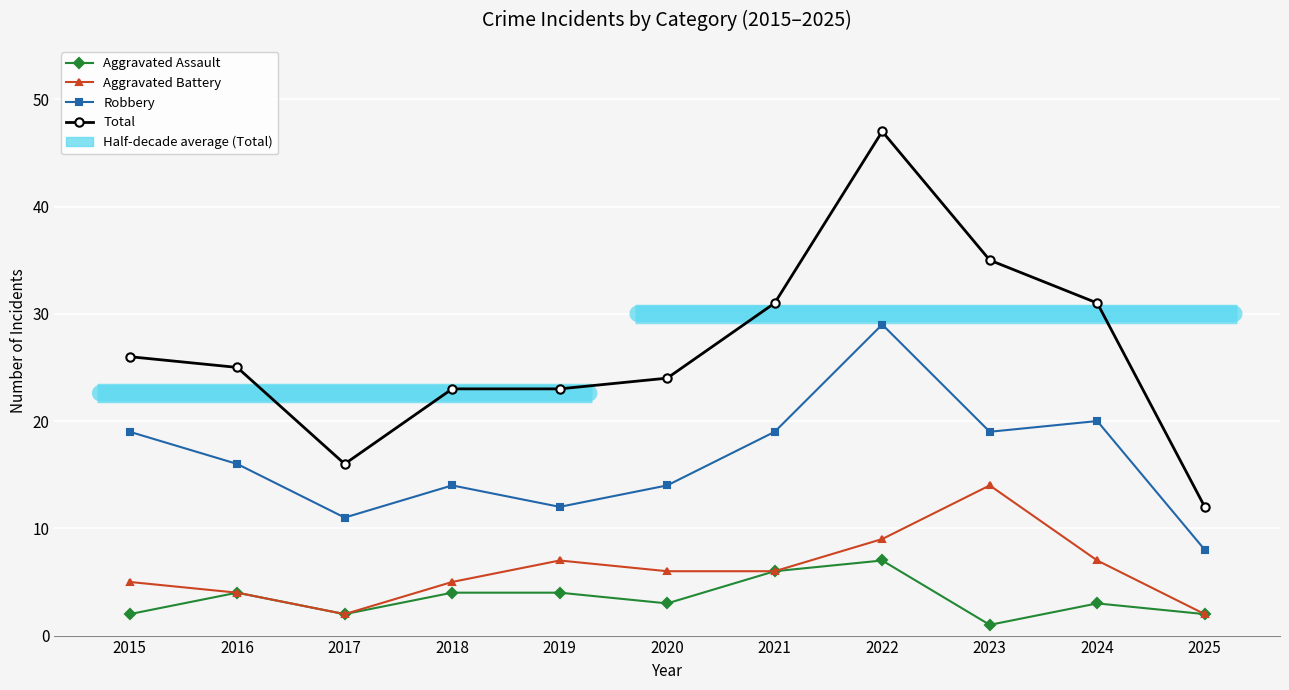

At which category does the chart reach its minimum across all series?

2023